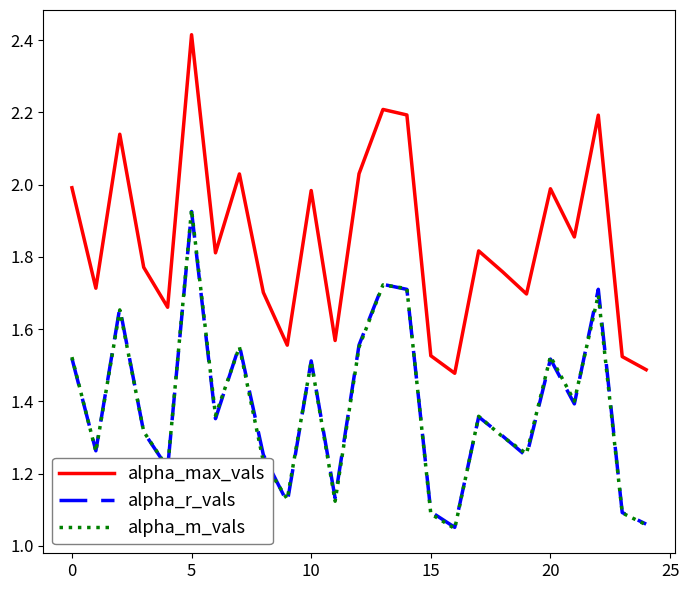

True or false: alpha_max_vals and alpha_r_vals intersect in this chart.

False